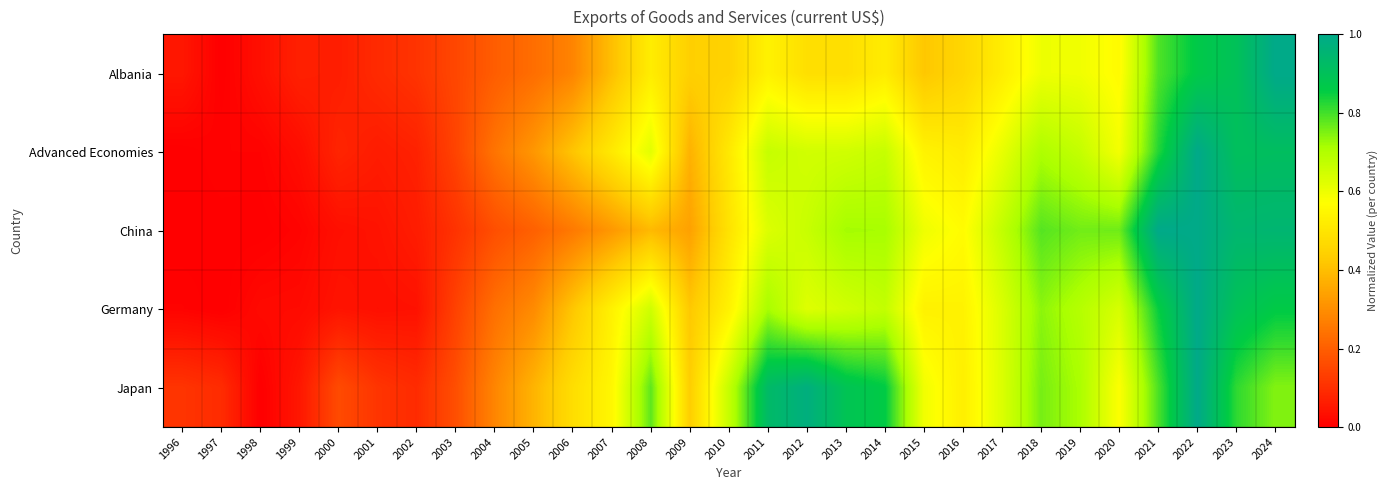

Between 2004 and 2015, which series saw the biggest shift?

China